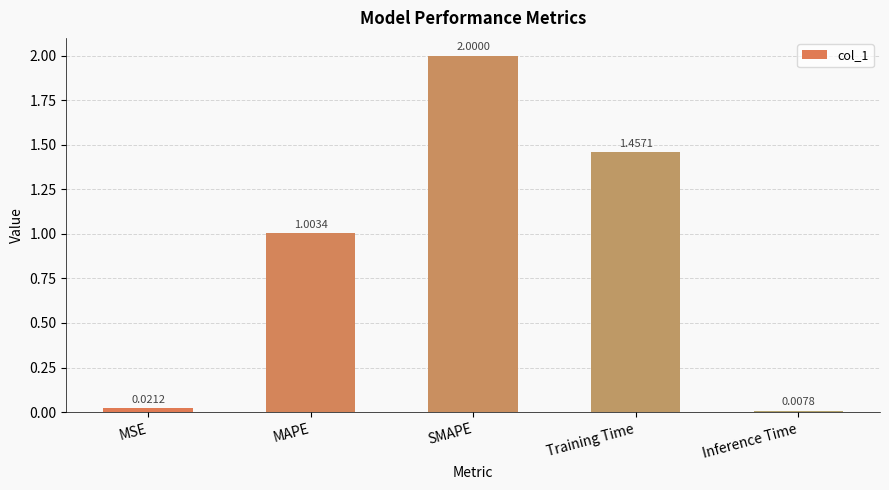

What is the label of the 5th bar from the left?

Inference Time